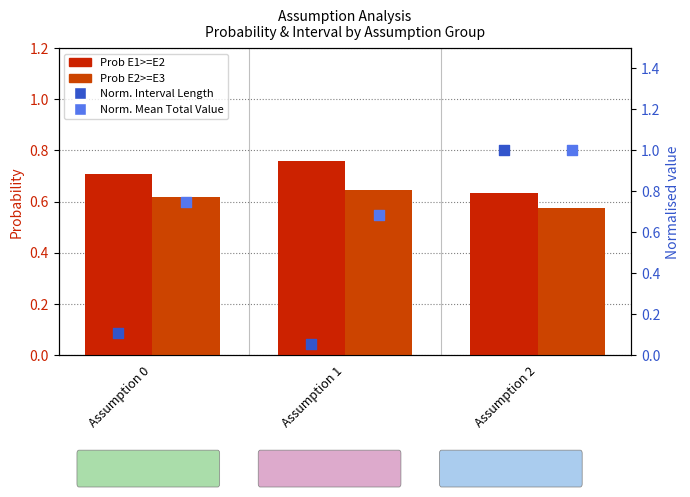

At how many categories does at least one series exceed 0?

3